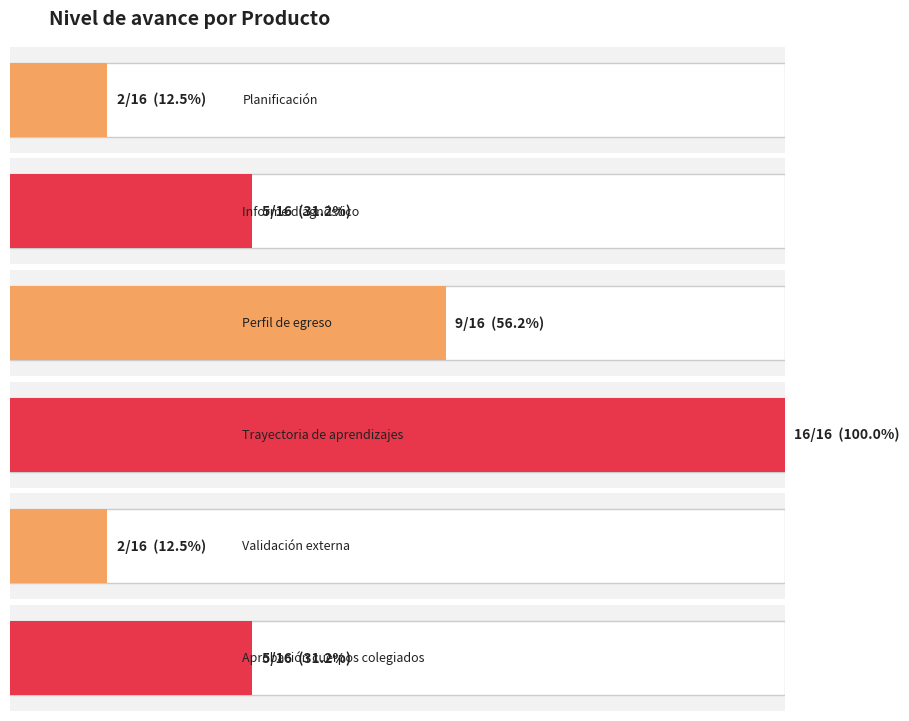

Rank the categories by value from lowest to highest.

Planificación, Validación externa, Informe diagnóstico, Aprobación cuerpos colegiados, Perfil de egreso, Trayectoria de aprendizajes